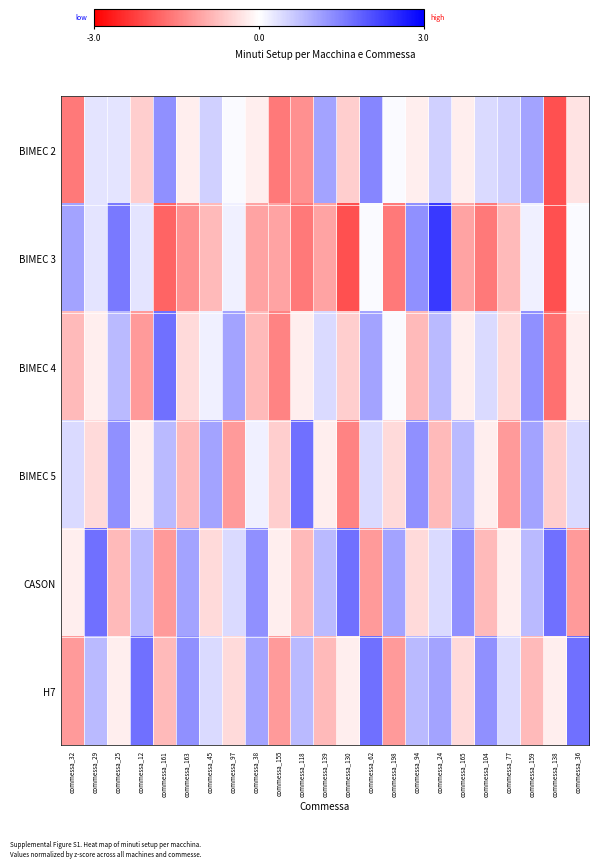

Reading left to right, list all the values displayed in this chart.

BIMEC 2: commessa_32=-1.6	commessa_29=0.3	commessa_25=0.3	commessa_12=-0.6	commessa_161=1.3	commessa_163=-0.2	commessa_45=0.6	commessa_97=0.1	commessa_38=-0.2	commessa_155=-1.6	commessa_118=-1.3	commessa_139=1.1	commessa_130=-0.6	commessa_62=1.4	commessa_198=0.1	commessa_94=-0.2	commessa_24=0.6	commessa_165=-0.2	commessa_104=0.4	commessa_77=0.6	commessa_159=1.1	commessa_138=-2.1	commessa_36=-0.3
BIMEC 3: commessa_32=1.1	commessa_29=0.3	commessa_25=1.6	commessa_12=0.3	commessa_161=-1.8	commessa_163=-1.3	commessa_45=-0.8	commessa_97=0.2	commessa_38=-1.1	commessa_155=-1.1	commessa_118=-1.6	commessa_139=-1.1	commessa_130=-2.1	commessa_62=0.1	commessa_198=-1.6	commessa_94=1.3	commessa_24=2.3	commessa_165=-1.1	commessa_104=-1.6	commessa_77=-0.8	commessa_159=0.2	commessa_138=-2.1	commessa_36=0.1
BIMEC 4: commessa_32=-0.8	commessa_29=-0.2	commessa_25=0.8	commessa_12=-1.2	commessa_161=1.7	commessa_163=-0.4	commessa_45=0.2	commessa_97=1.1	commessa_38=-0.8	commessa_155=-1.4	commessa_118=-0.2	commessa_139=0.4	commessa_130=-0.6	commessa_62=1.1	commessa_198=0.1	commessa_94=-0.8	commessa_24=0.8	commessa_165=-0.2	commessa_104=0.4	commessa_77=-0.4	commessa_159=1.3	commessa_138=-1.7	commessa_36=-0.2
BIMEC 5: commessa_32=0.4	commessa_29=-0.4	commessa_25=1.3	commessa_12=-0.2	commessa_161=0.8	commessa_163=-0.8	commessa_45=1.1	commessa_97=-1.2	commessa_38=0.2	commessa_155=-0.6	commessa_118=1.7	commessa_139=-0.2	commessa_130=-1.4	commessa_62=0.4	commessa_198=-0.4	commessa_94=1.3	commessa_24=-0.8	commessa_165=0.8	commessa_104=-0.2	commessa_77=-1.2	commessa_159=1.1	commessa_138=-0.6	commessa_36=0.4
CASON: commessa_32=-0.2	commessa_29=1.7	commessa_25=-0.8	commessa_12=0.8	commessa_161=-1.2	commessa_163=1.1	commessa_45=-0.4	commessa_97=0.4	commessa_38=1.3	commessa_155=-0.2	commessa_118=-0.8	commessa_139=0.8	commessa_130=1.7	commessa_62=-1.2	commessa_198=1.1	commessa_94=-0.4	commessa_24=0.4	commessa_165=1.3	commessa_104=-0.8	commessa_77=-0.2	commessa_159=0.8	commessa_138=1.7	commessa_36=-1.2
H7: commessa_32=-1.2	commessa_29=0.8	commessa_25=-0.2	commessa_12=1.7	commessa_161=-0.8	commessa_163=1.3	commessa_45=0.4	commessa_97=-0.4	commessa_38=1.1	commessa_155=-1.2	commessa_118=0.8	commessa_139=-0.8	commessa_130=-0.2	commessa_62=1.7	commessa_198=-1.2	commessa_94=0.8	commessa_24=1.1	commessa_165=-0.4	commessa_104=1.3	commessa_77=0.4	commessa_159=-0.8	commessa_138=-0.2	commessa_36=1.7